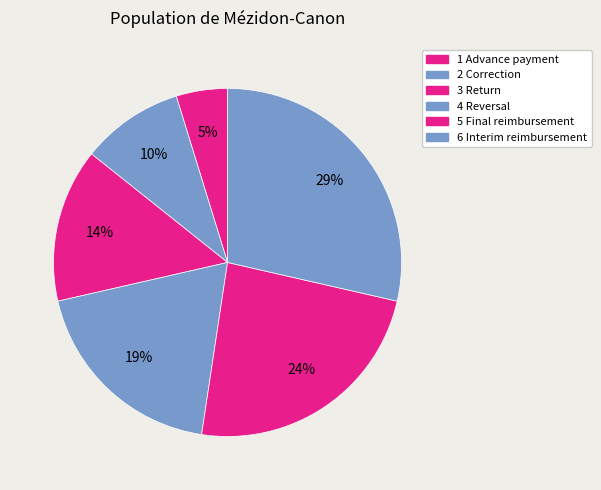

To the nearest percent, what percentage of the pie is 1 Advance payment?

5%